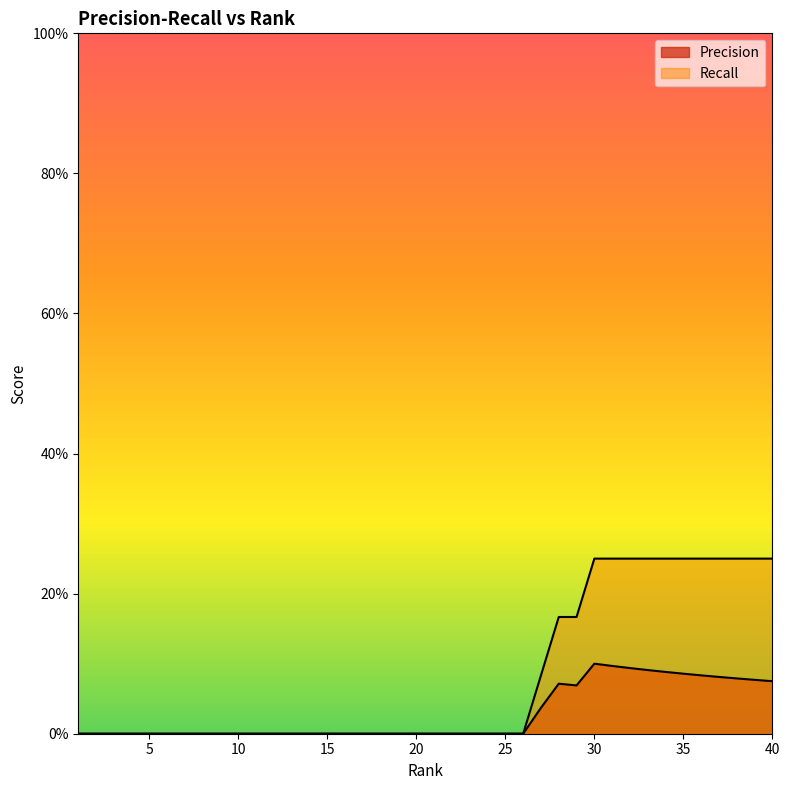

The Recall series shows 0.0 at 5. True or false?

True